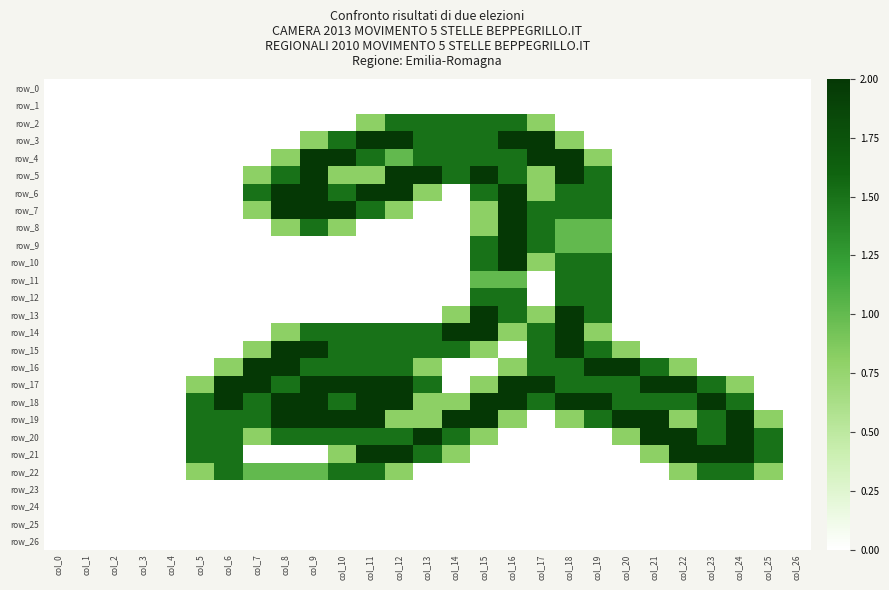

At which label does row_11 reach its peak?

col_18